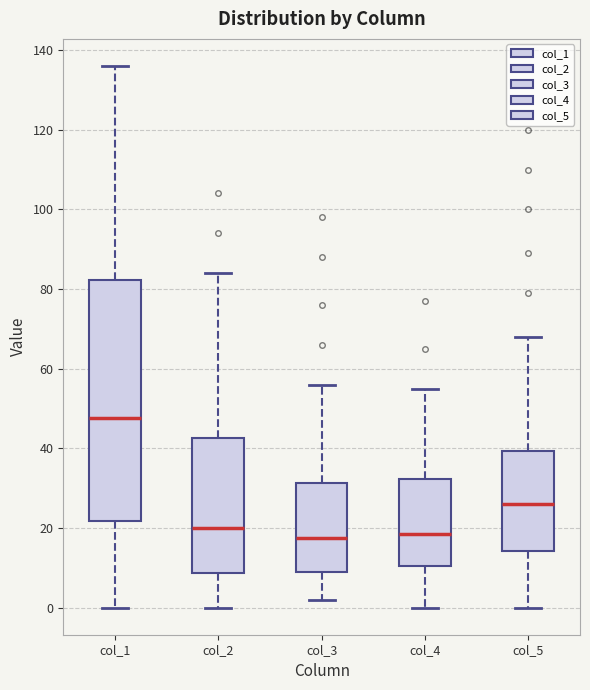

Which box has the highest median line?

col_1